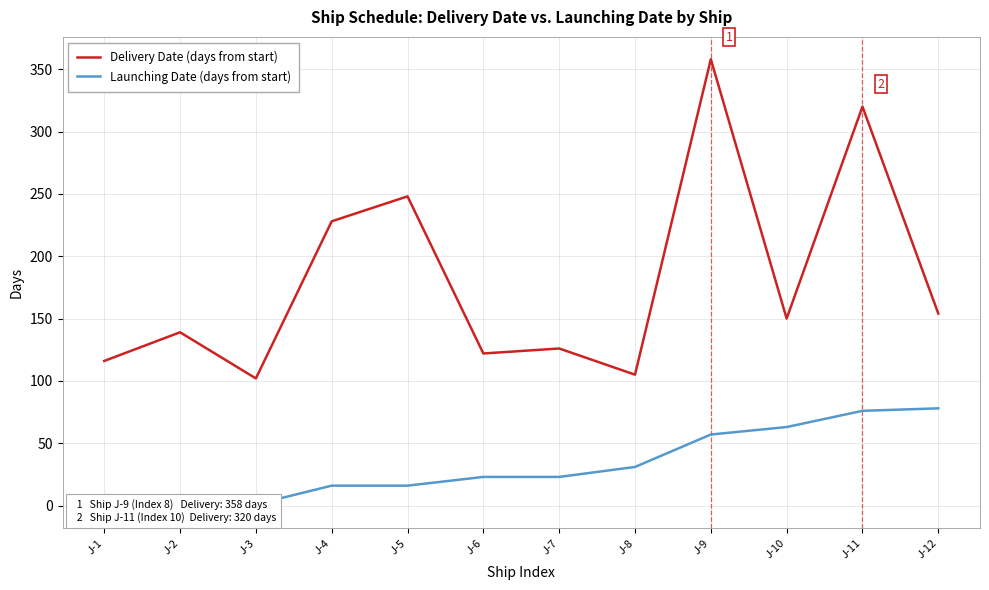

What are all the series names shown in the legend?

Delivery Date (days from start), Launching Date (days from start)